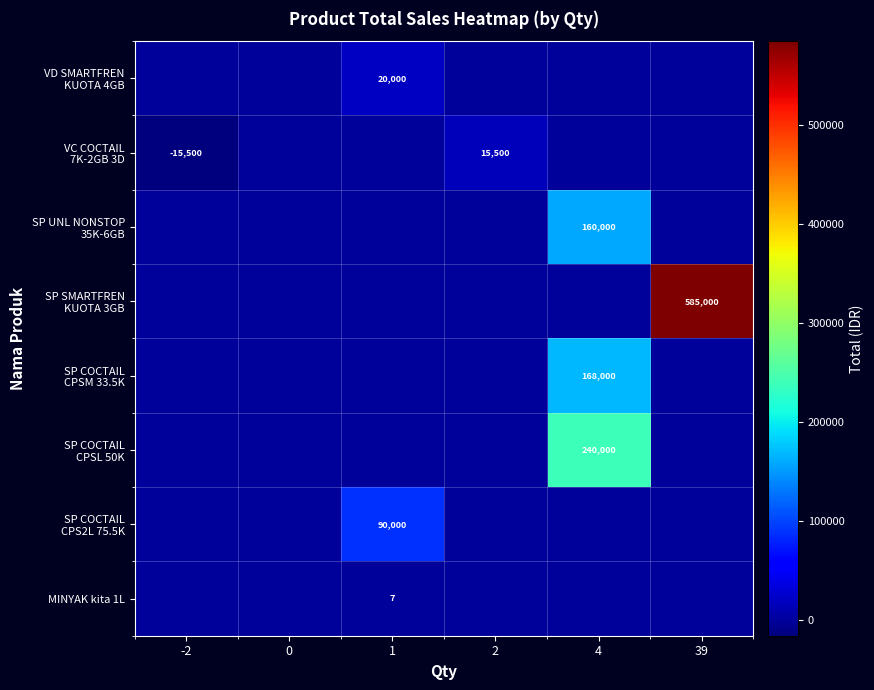

At how many categories does at least one series exceed 185920?

2